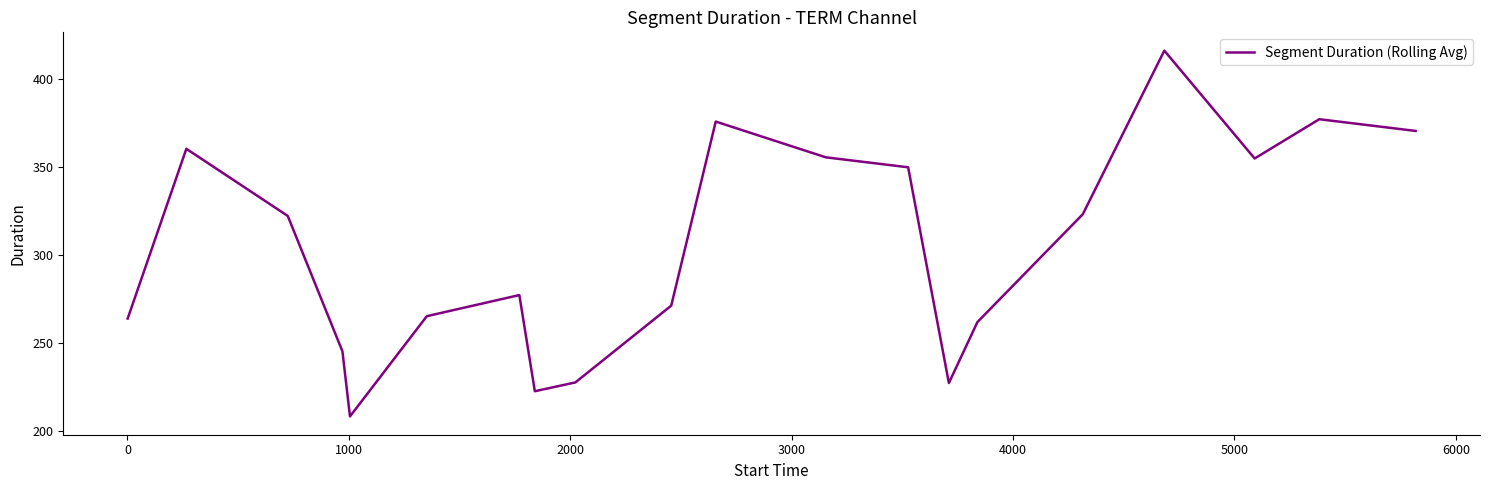

What is the smallest value displayed?

208.3